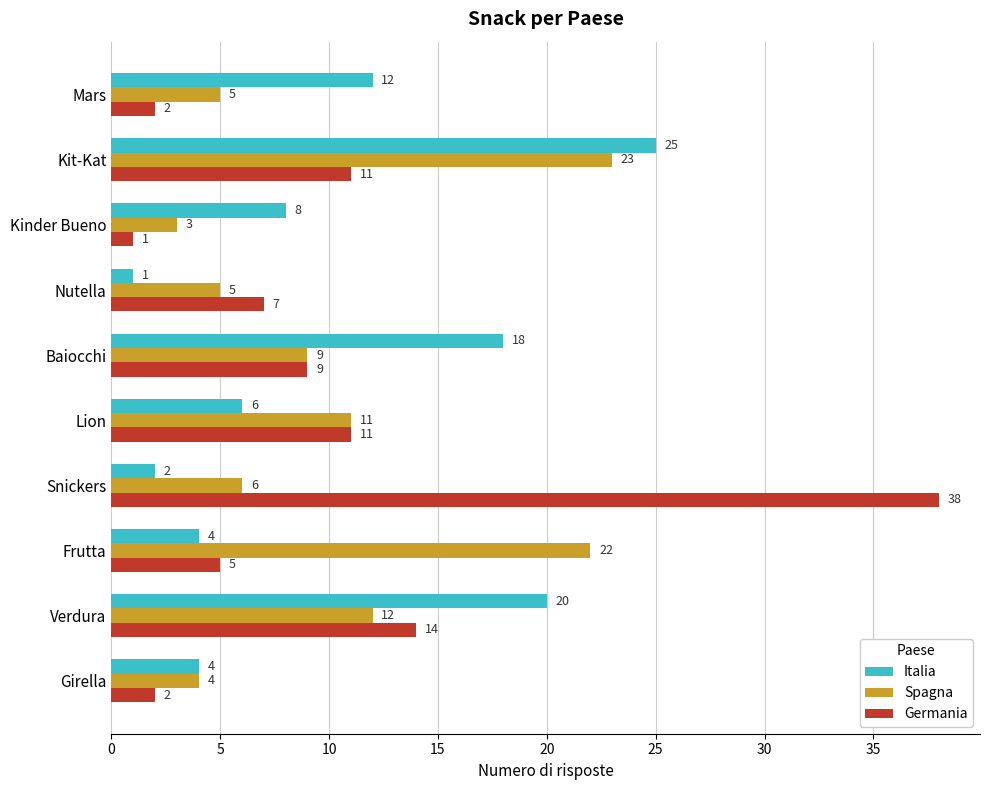

Is it true that Italia equals 4 at Baiocchi?

False